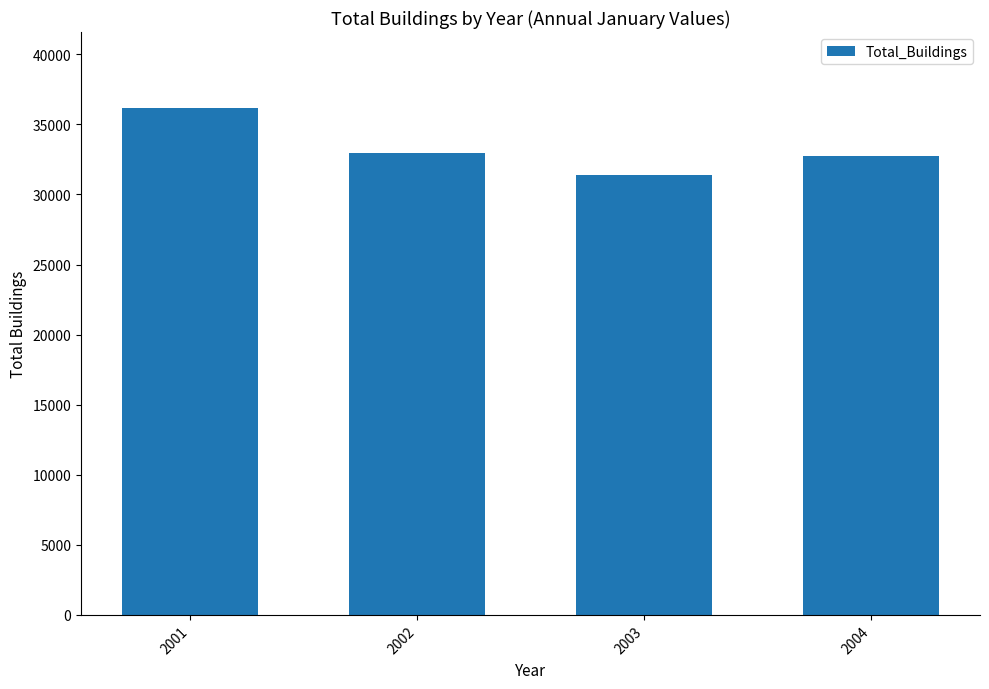

The chart shows a value of 32737 at 2004. True or false?

True